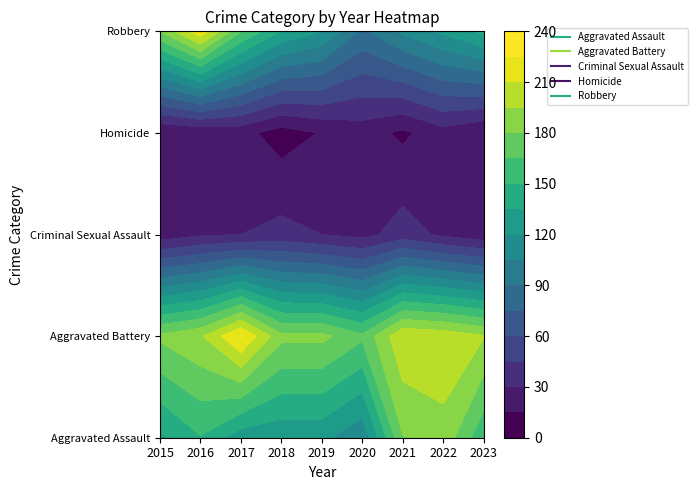

At which category does the chart reach its minimum across all series?

2018